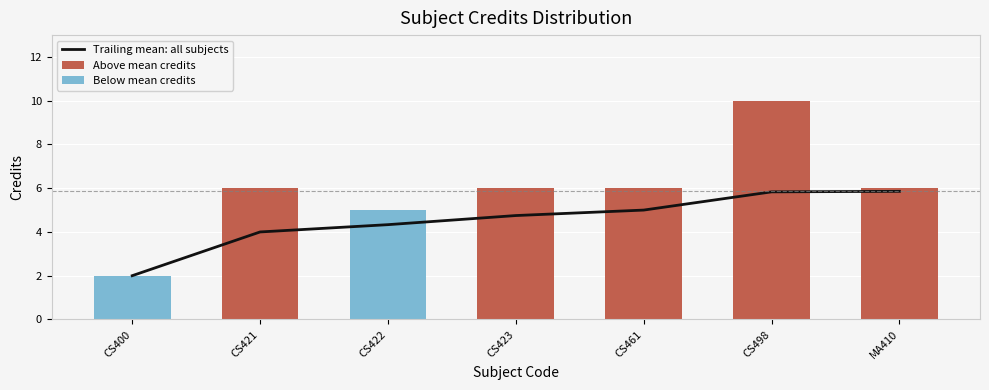

What is the difference between the highest and lowest values at MA410?

6.0